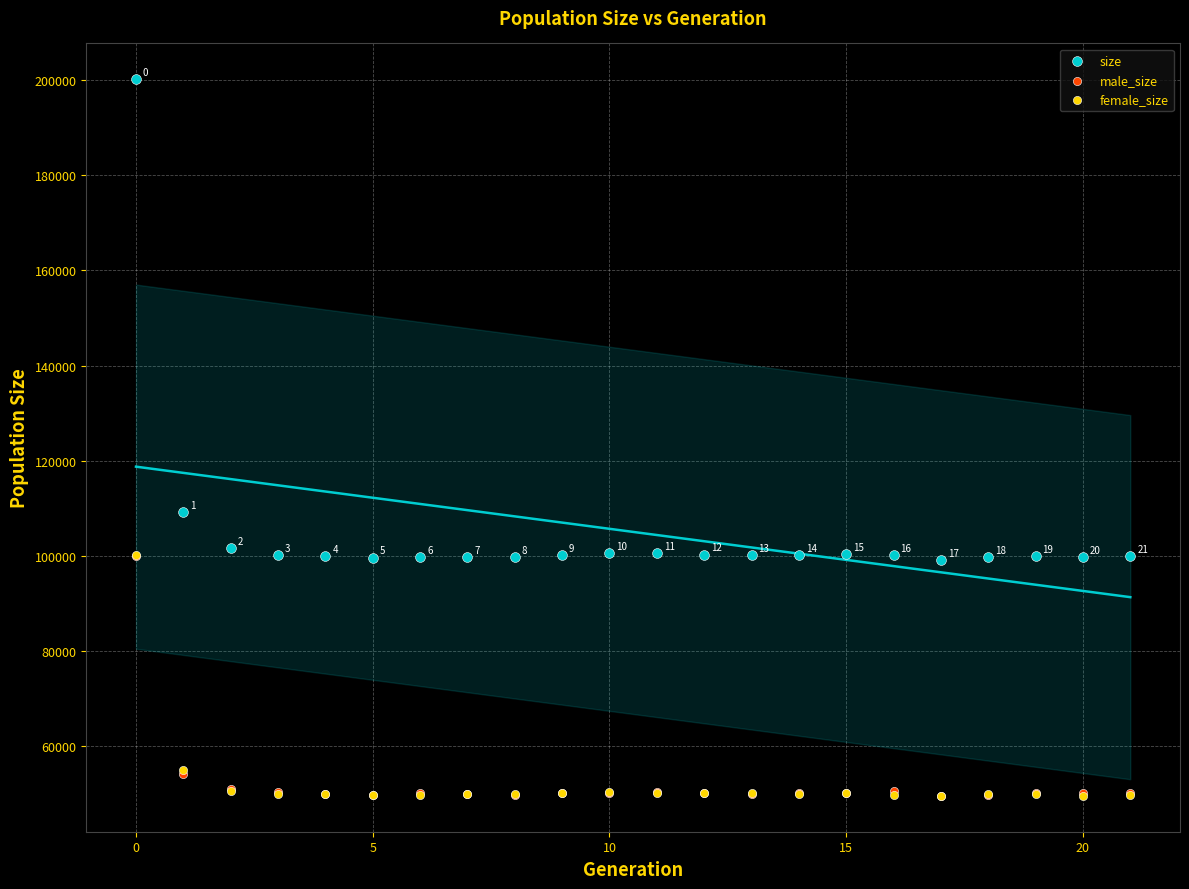

Which series reaches the maximum Y coordinate?

size